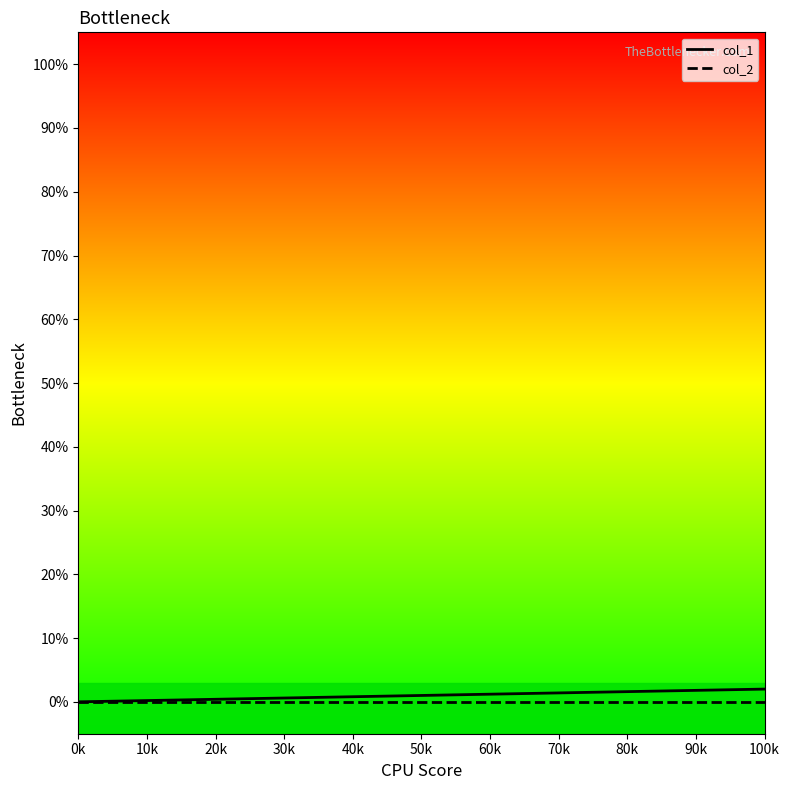

What is the sum of all col_1 values?

3